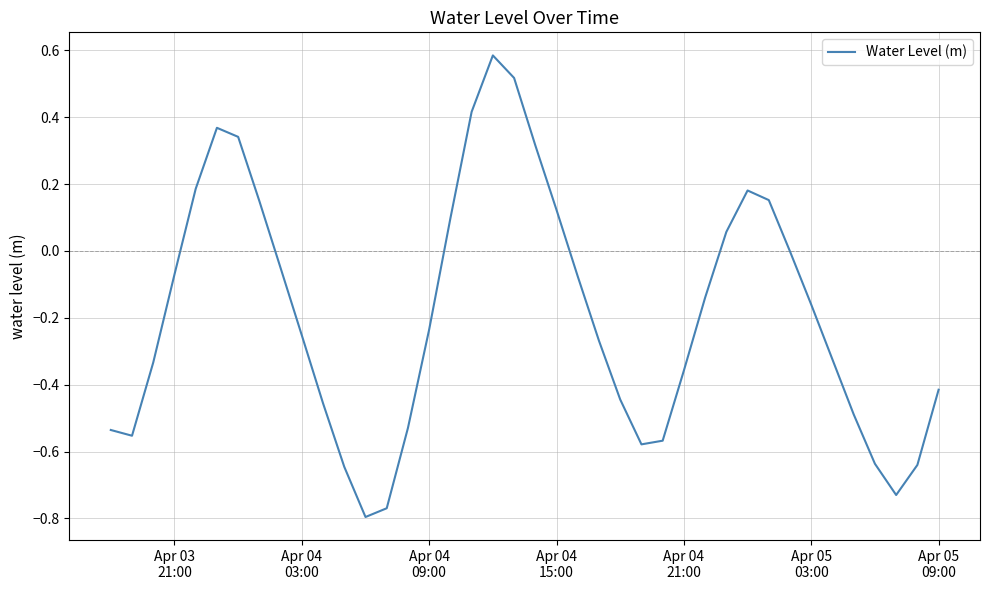

Reading left to right, transcribe all the data shown in this chart.

-0.5	-0.6	-0.3	-0.1	0.2	0.4	0.3	0.1	-0.1	-0.3	-0.5	-0.6	-0.8	-0.8	-0.5	-0.2	0.1	0.4	0.6	0.5	0.3	0.1	-0.1	-0.3	-0.4	-0.6	-0.6	-0.4	-0.1	0.1	0.2	0.2	-0.0	-0.2	-0.3	-0.5	-0.6	-0.7	-0.6	-0.4